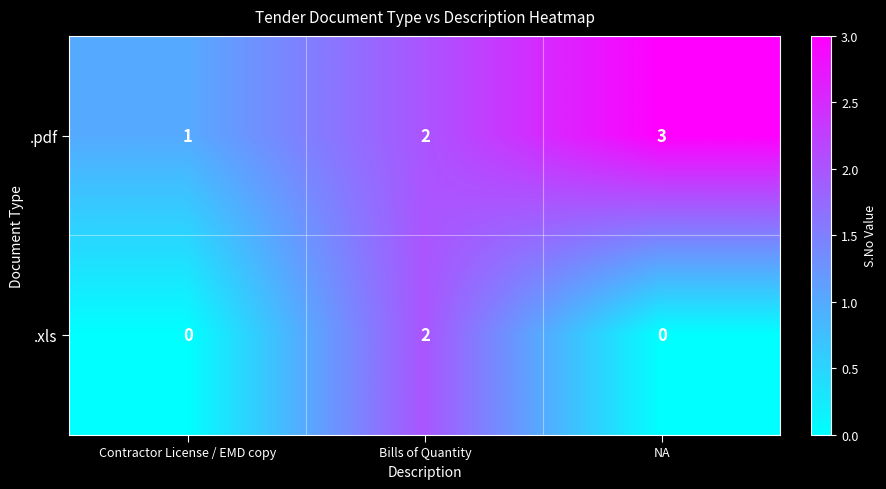

Which series changed the most between Bills of Quantity and NA?

.xls